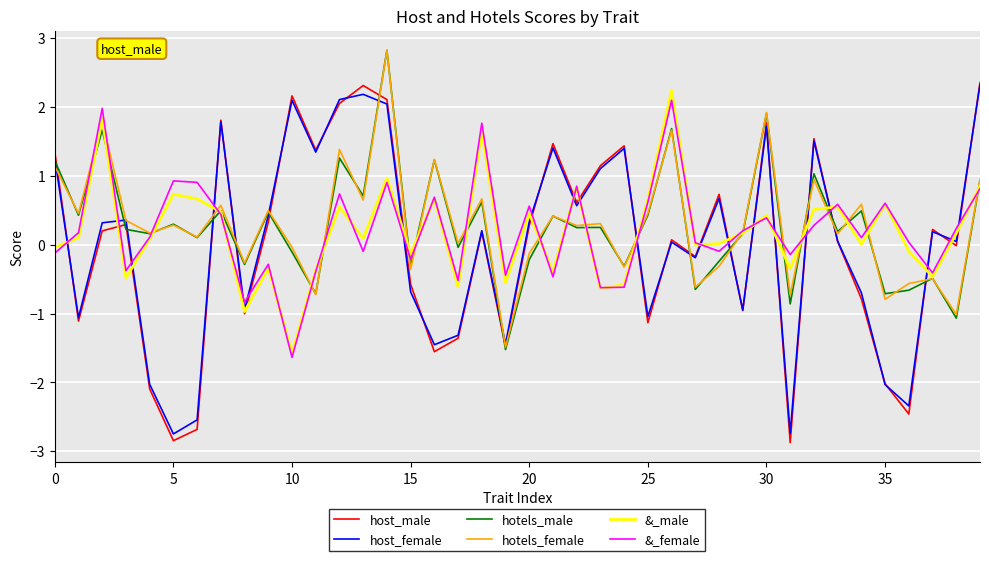

What is the difference between the second highest and second lowest values in the hotels_male series?

3.0